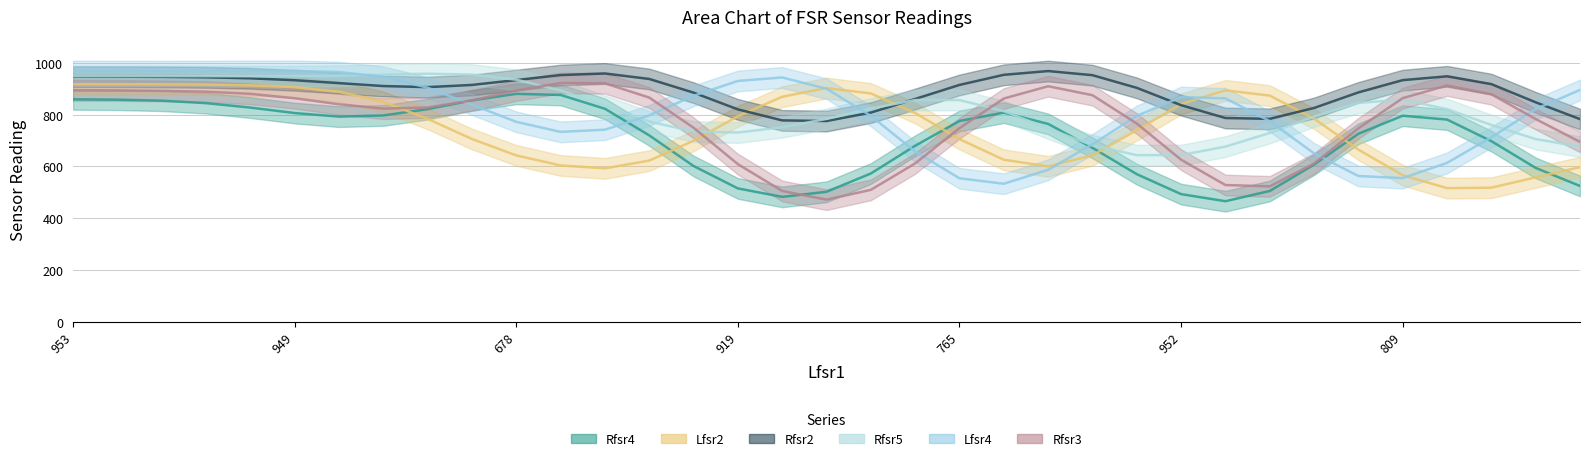

How many intersections are there between Rfsr4 and Rfsr5?

6